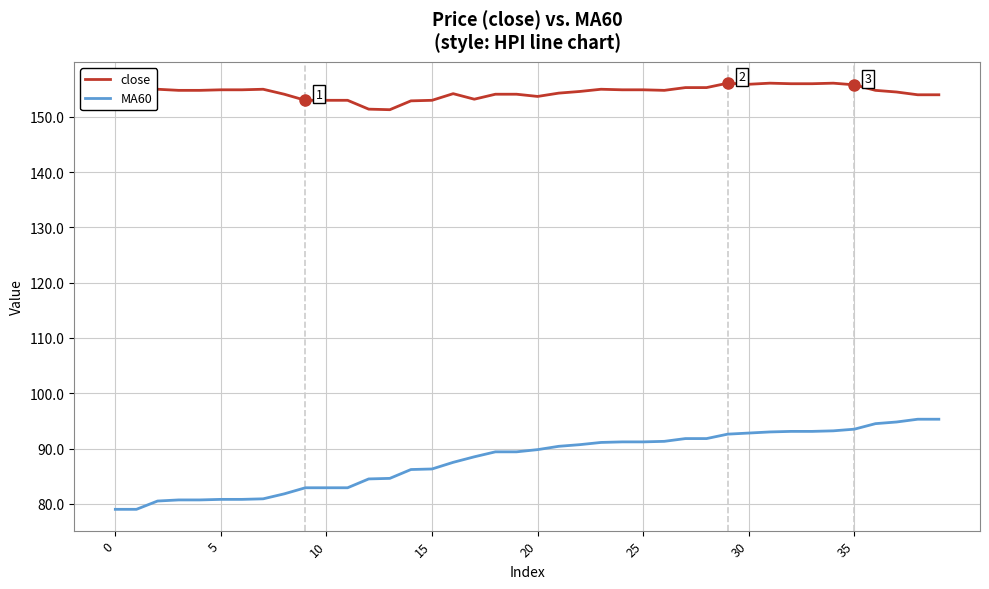

List the series in order of their overall mean, lowest first.

MA60, close